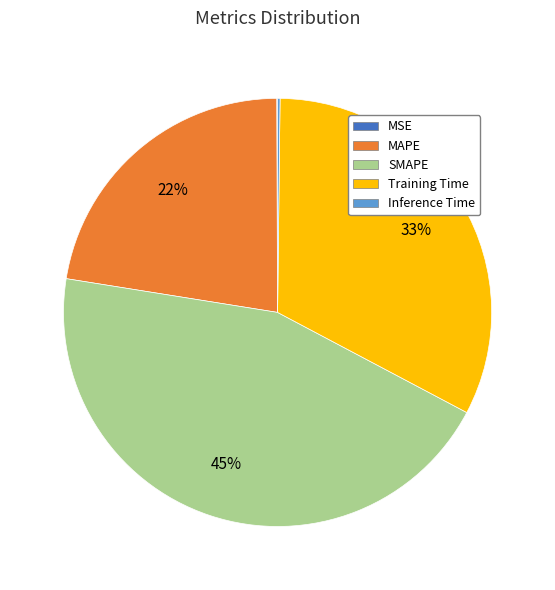

Is there a majority slice in this chart?

No